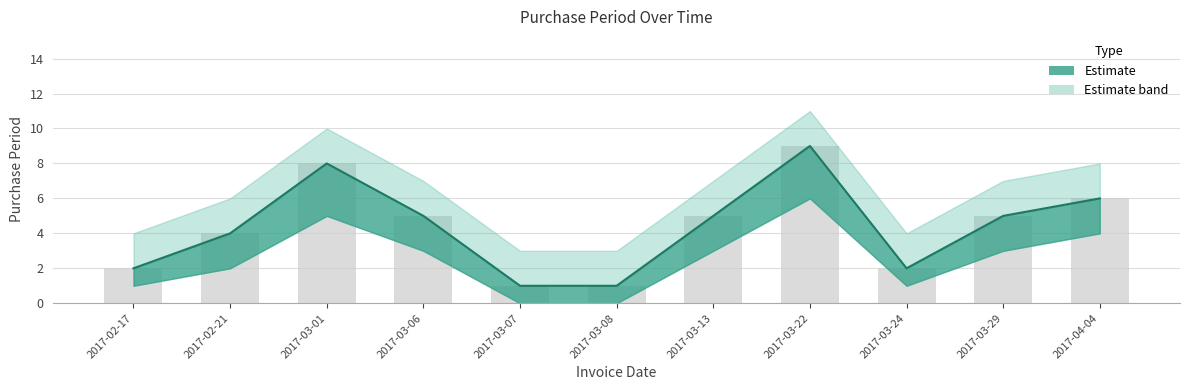

At which label does PurchasePeriod first exceed 5?

2017-03-01